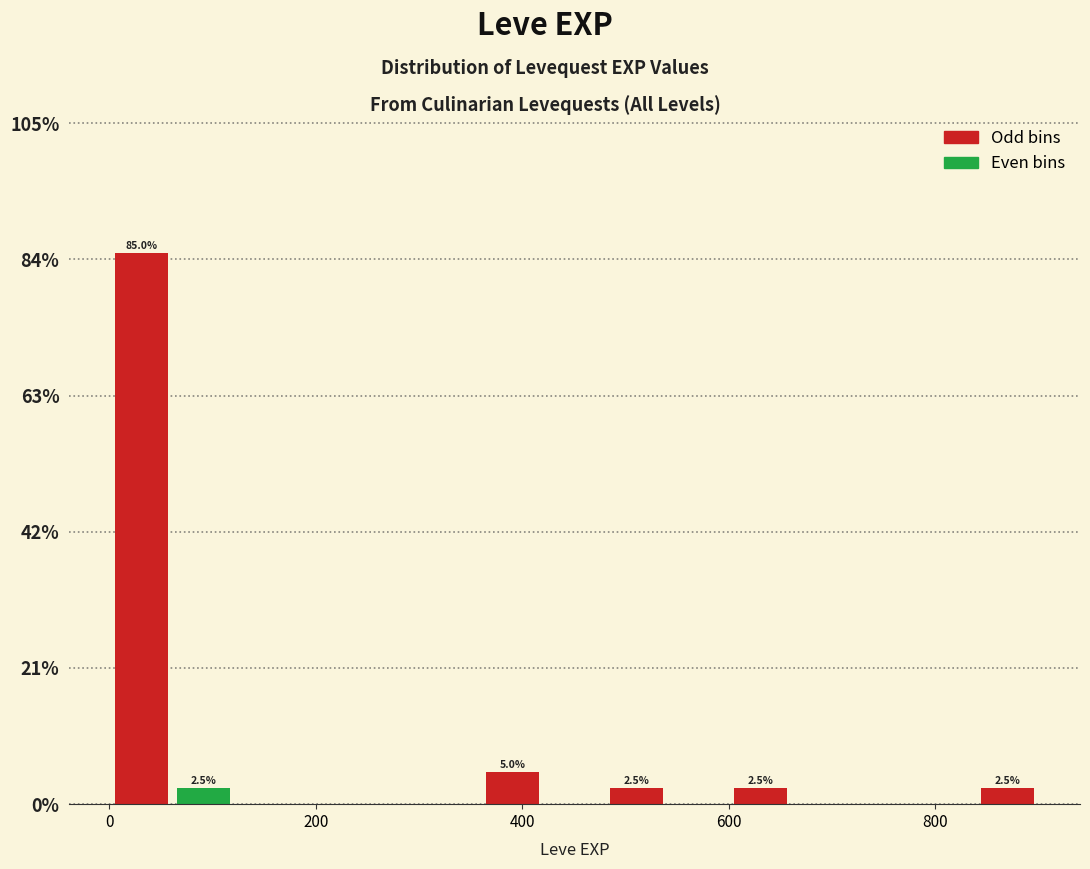

Read against the x-axis, roughly where is the centre of the tallest bar?

40